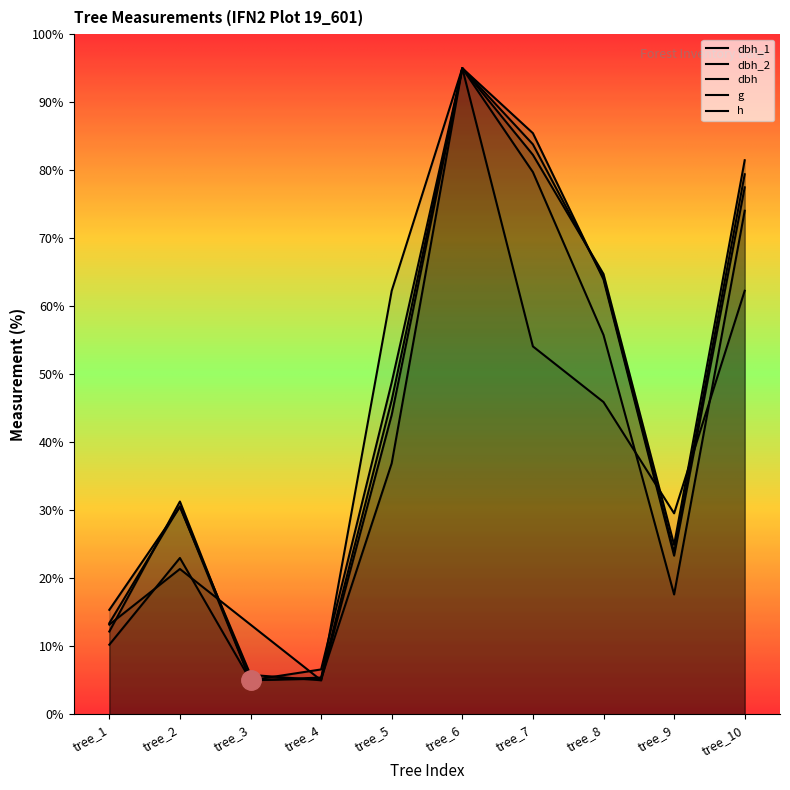

Reading right to left, extract all data points from this chart.

dbh_1: 77.5	23.3	63.9	85.4	95.0	44.0	5.0	5.8	30.5	15.4
dbh_2: 81.5	24.9	64.7	82.3	95.0	48.8	6.6	5.0	31.3	12.2
dbh: 79.4	23.8	64.2	83.8	95.0	46.2	5.4	5.0	30.6	13.4
g: 74.0	17.6	55.8	79.7	95.0	36.9	5.2	5.0	23.0	10.2
h: 62.3	29.5	45.9	54.1	95.0	62.3	5.0	13.2	21.4	13.2